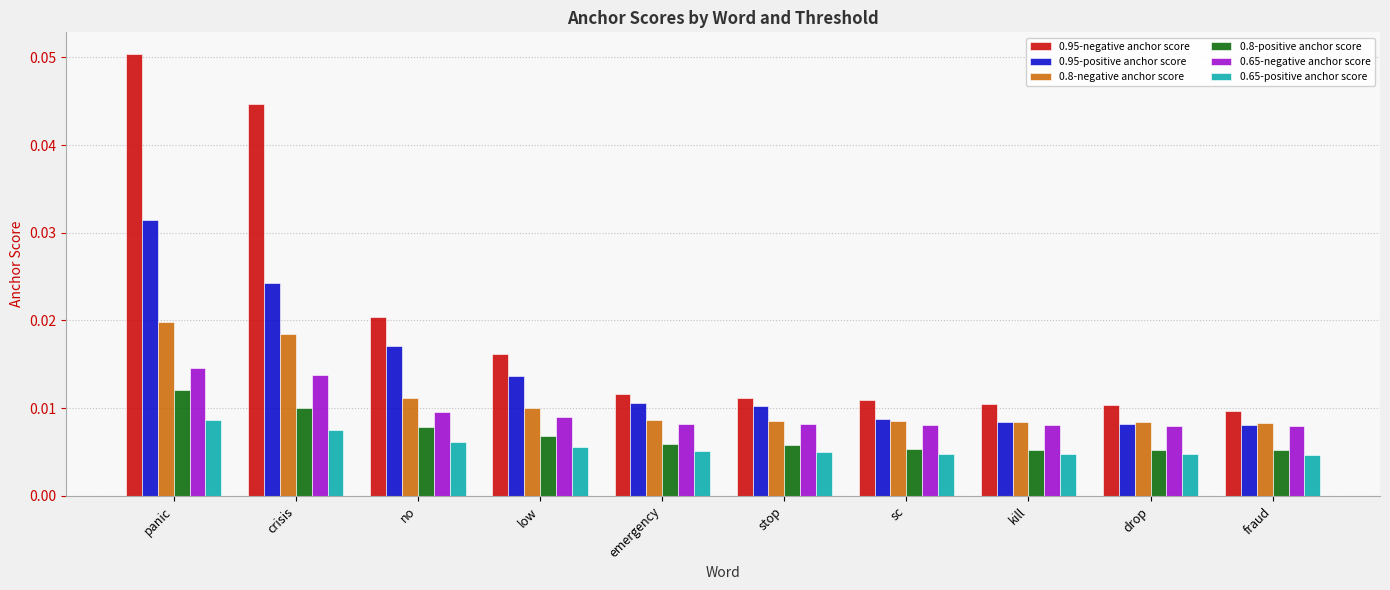

How many categories are shown in the chart?

10